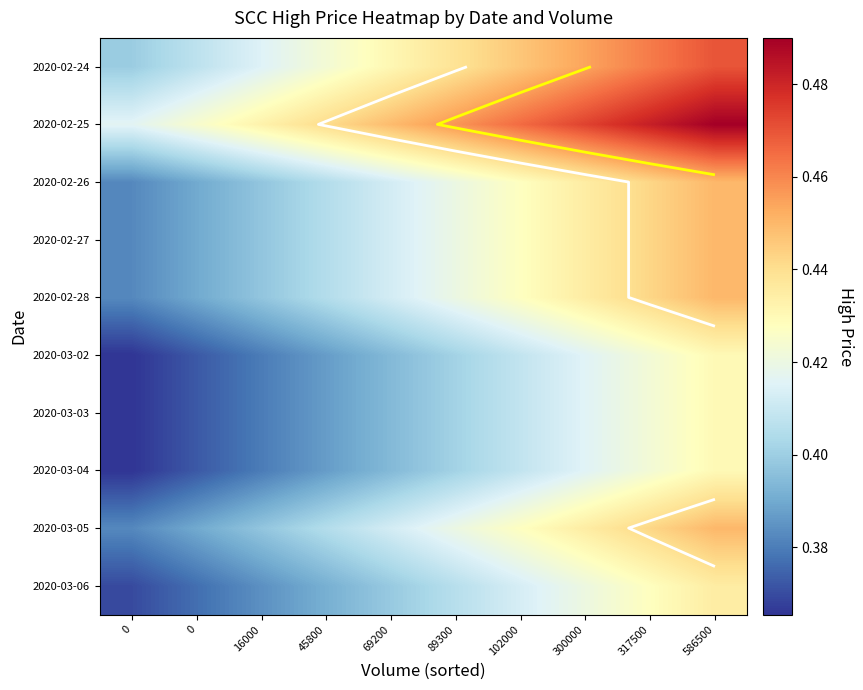

The value of 2020-02-27 at 0 is 0.7. True or false?

False